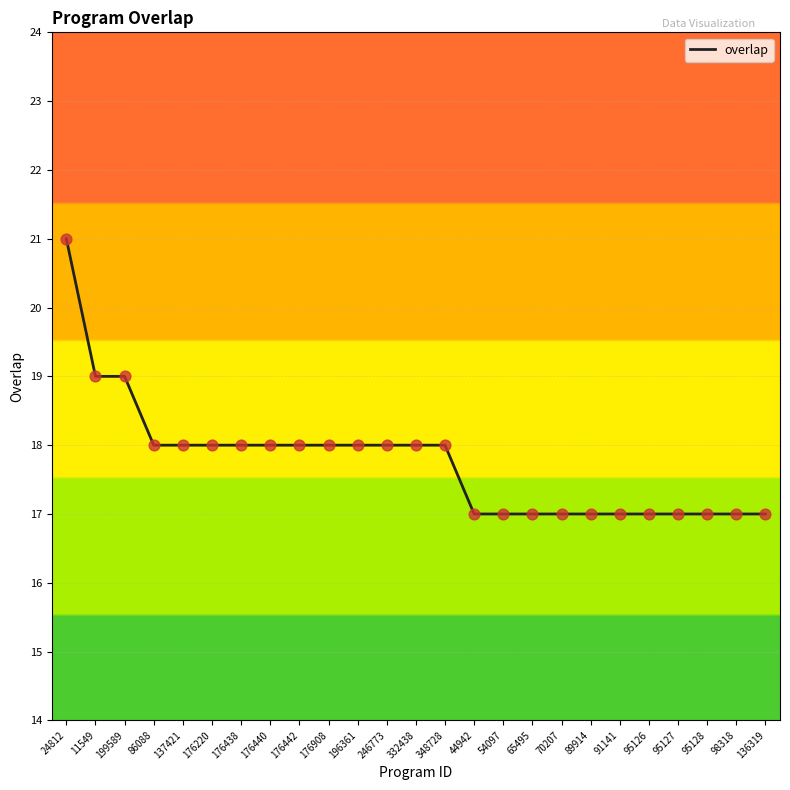

What is the change in value from 199589 to 65495?

-2